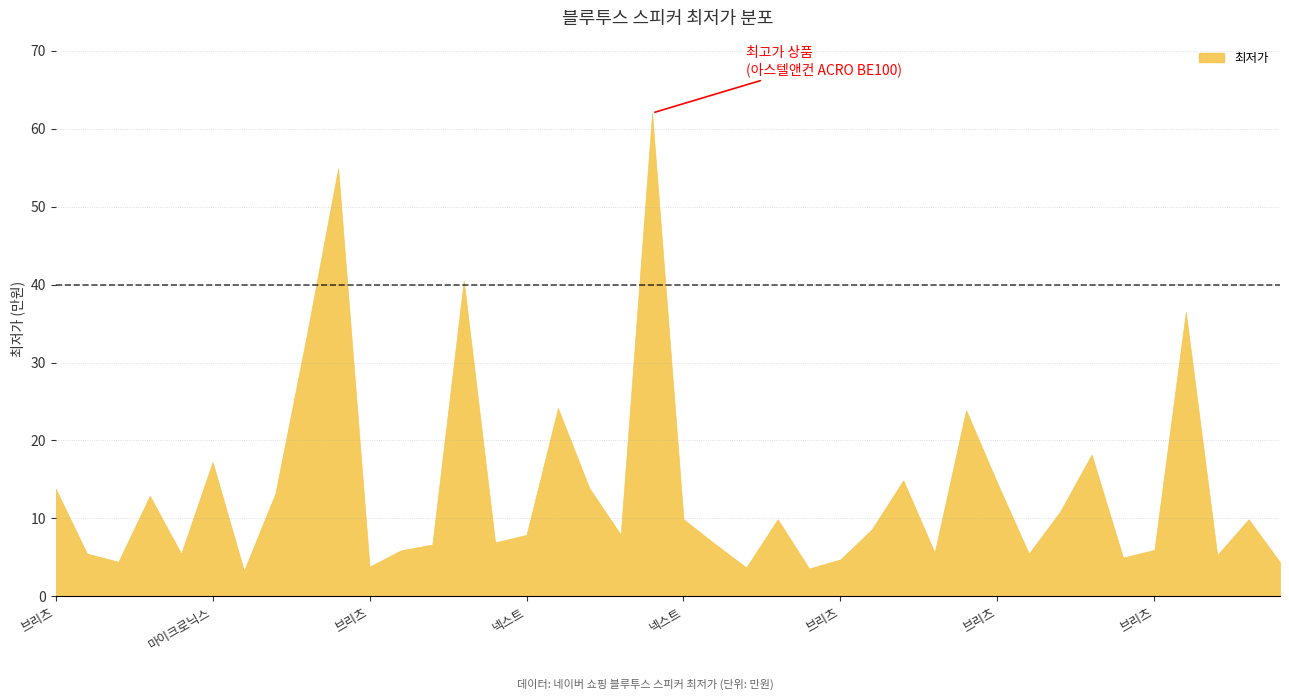

What is the maximum value shown in the chart?

62.0